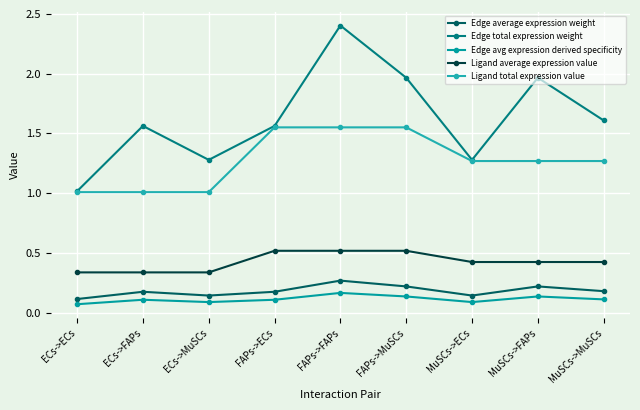

True or false: Edge total expression weight and Ligand total expression value intersect in this chart.

False